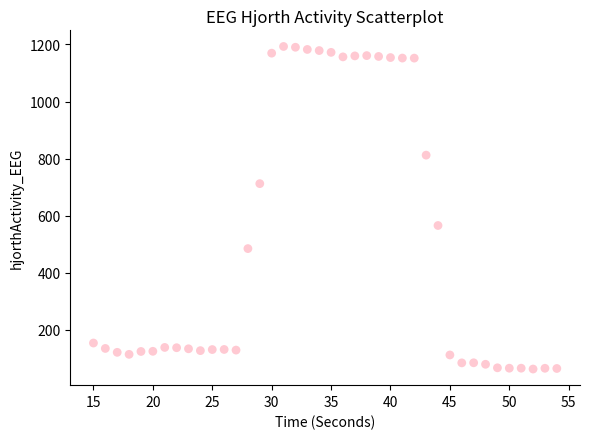

What Y value in the scatter plot is closest to 627?

565.8